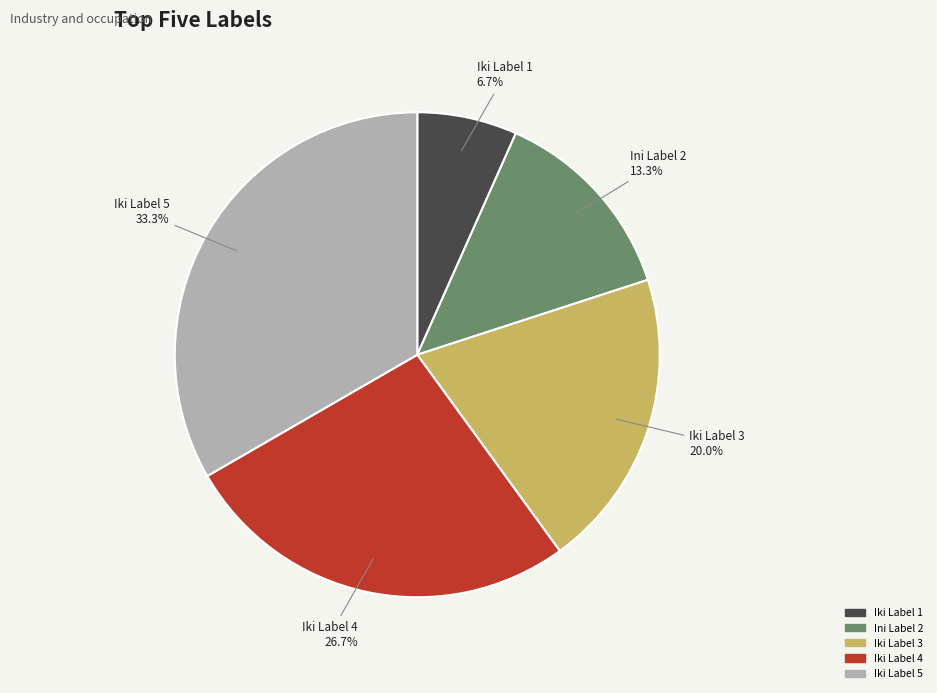

How many segments does this pie chart have?

5